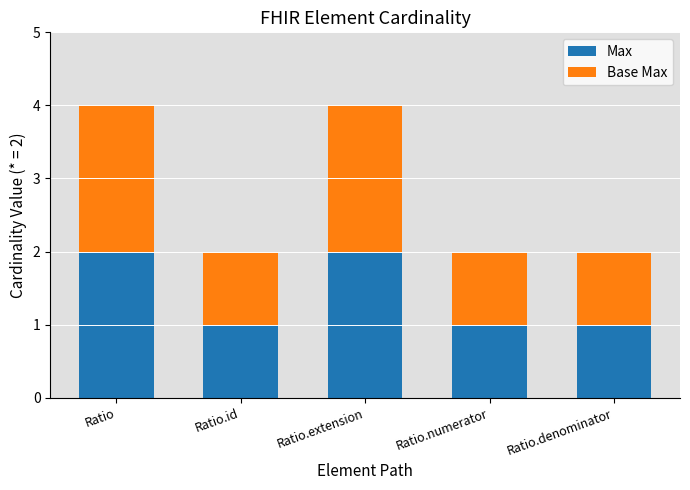

What is the sum of the Max values at Ratio.extension and Ratio.denominator?

3